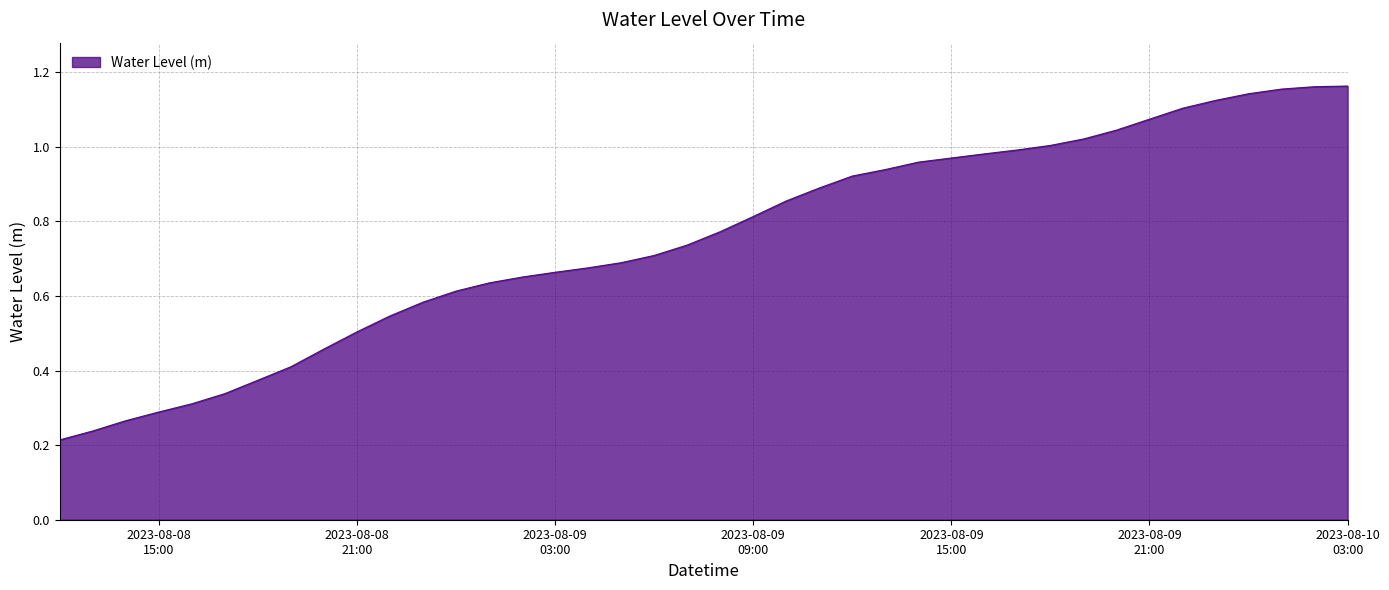

Reading left to right, extract all data points from this chart.

0.2	0.2	0.3	0.3	0.3	0.3	0.4	0.4	0.5	0.5	0.5	0.6	0.6	0.6	0.7	0.7	0.7	0.7	0.7	0.7	0.8	0.8	0.9	0.9	0.9	0.9	1.0	1.0	1.0	1.0	1.0	1.0	1.0	1.1	1.1	1.1	1.1	1.2	1.2	1.2